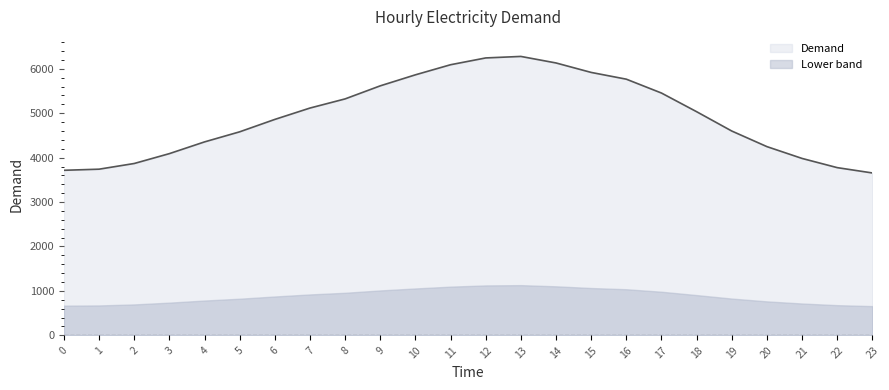

What is the difference between the values at 1 and 5?

841